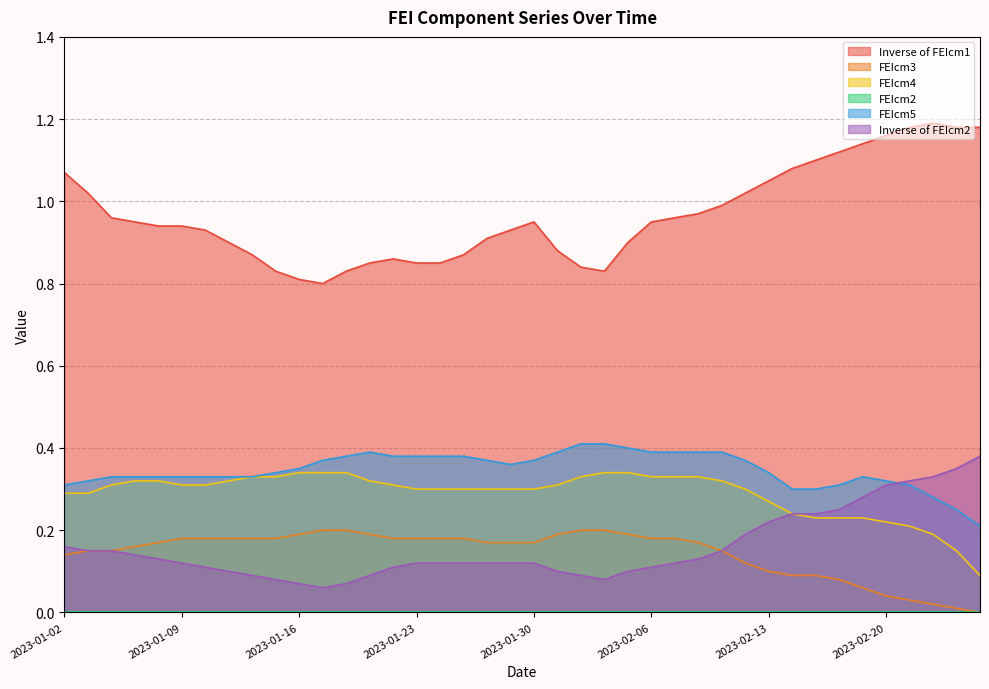

How many data points does each series have?

40